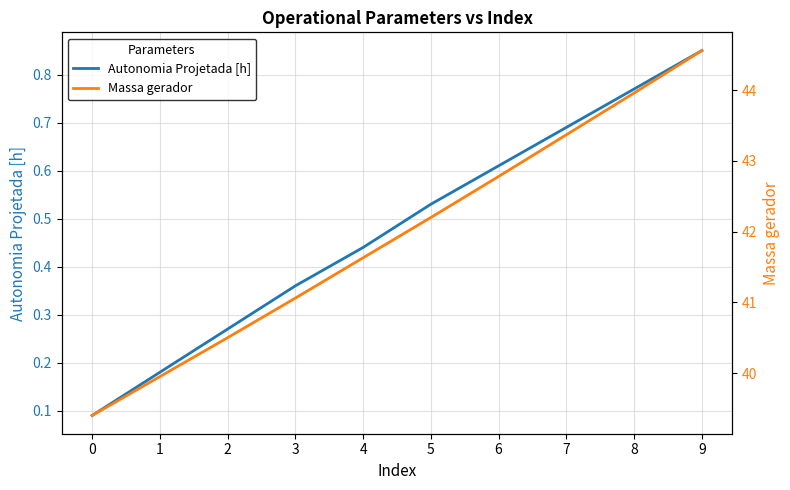

What is the sum of the Autonomia Projetada [h] values at 0 and 8?

0.9